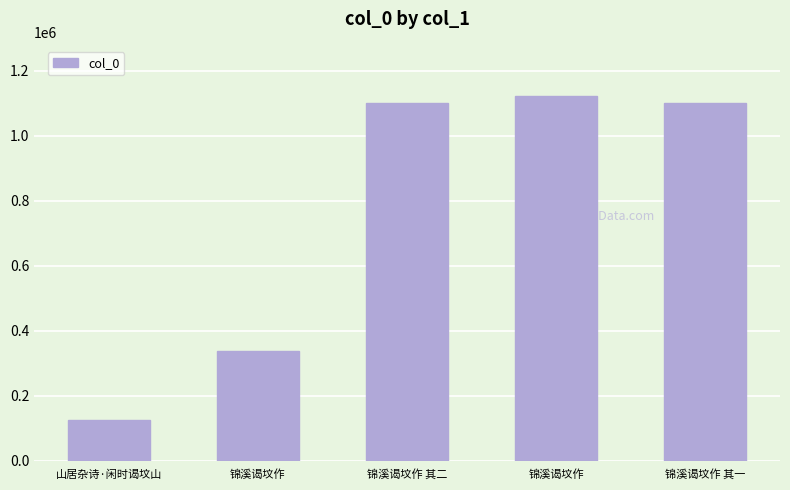

What is the smallest value displayed?

127150